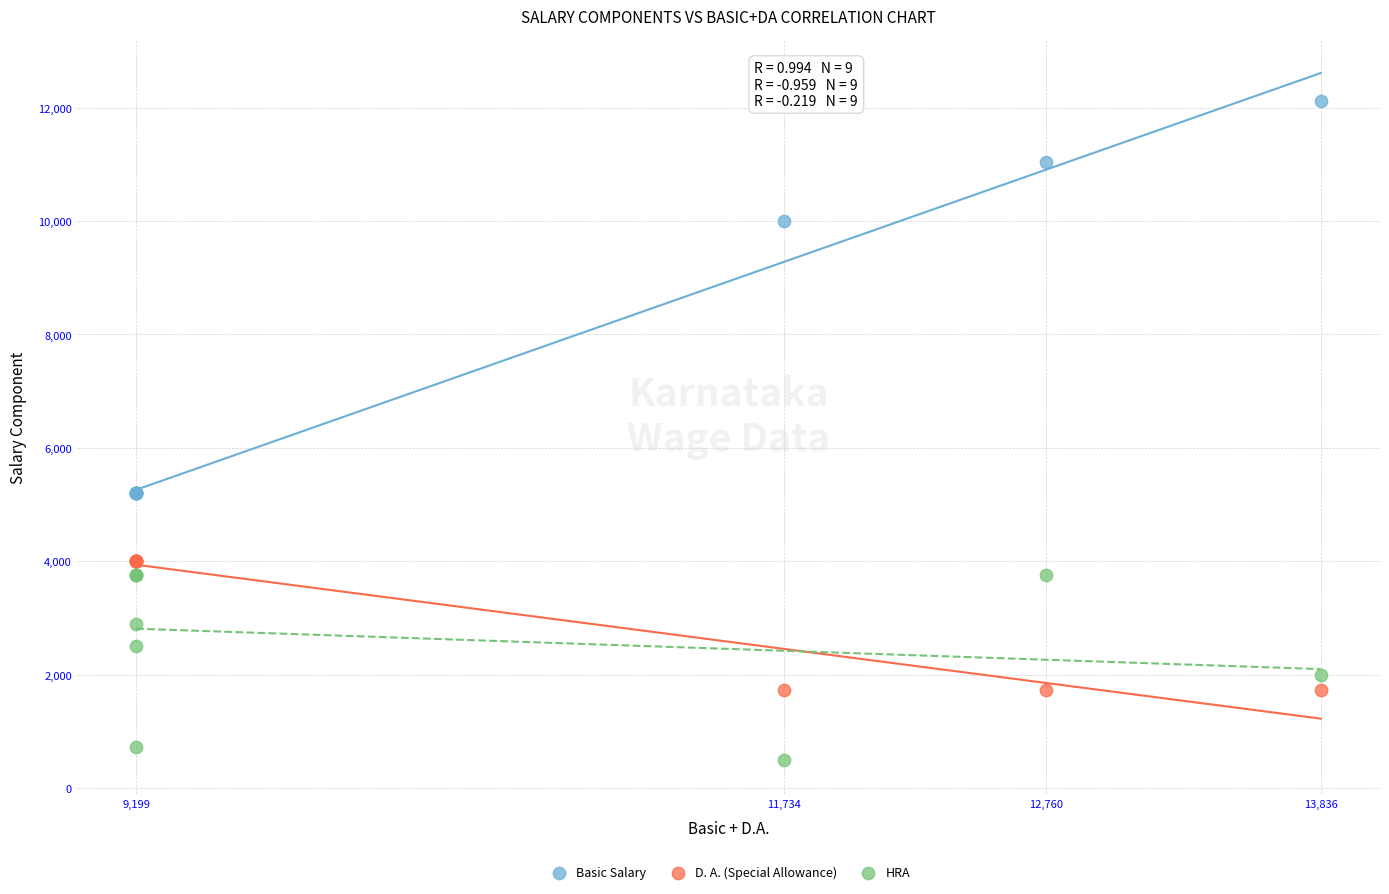

In the Basic Salary series, what Y value is closest to 8656?

10010